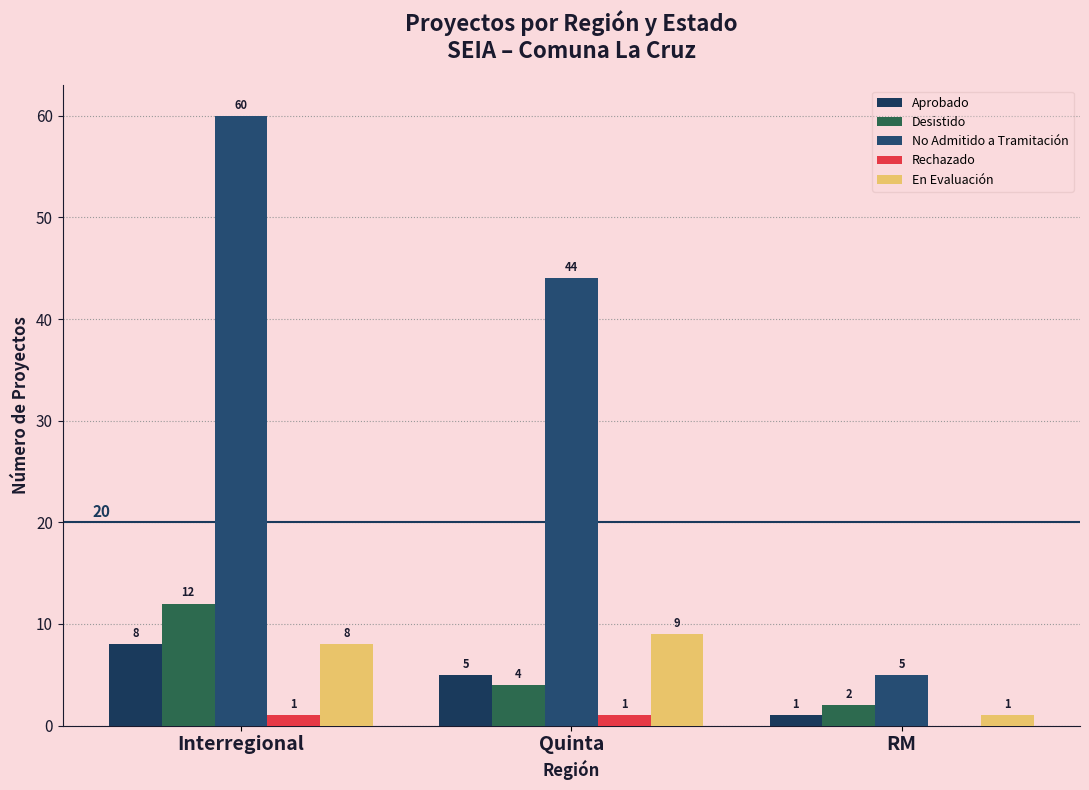

What is the difference between the maximum and minimum values in the En Evaluación series?

8